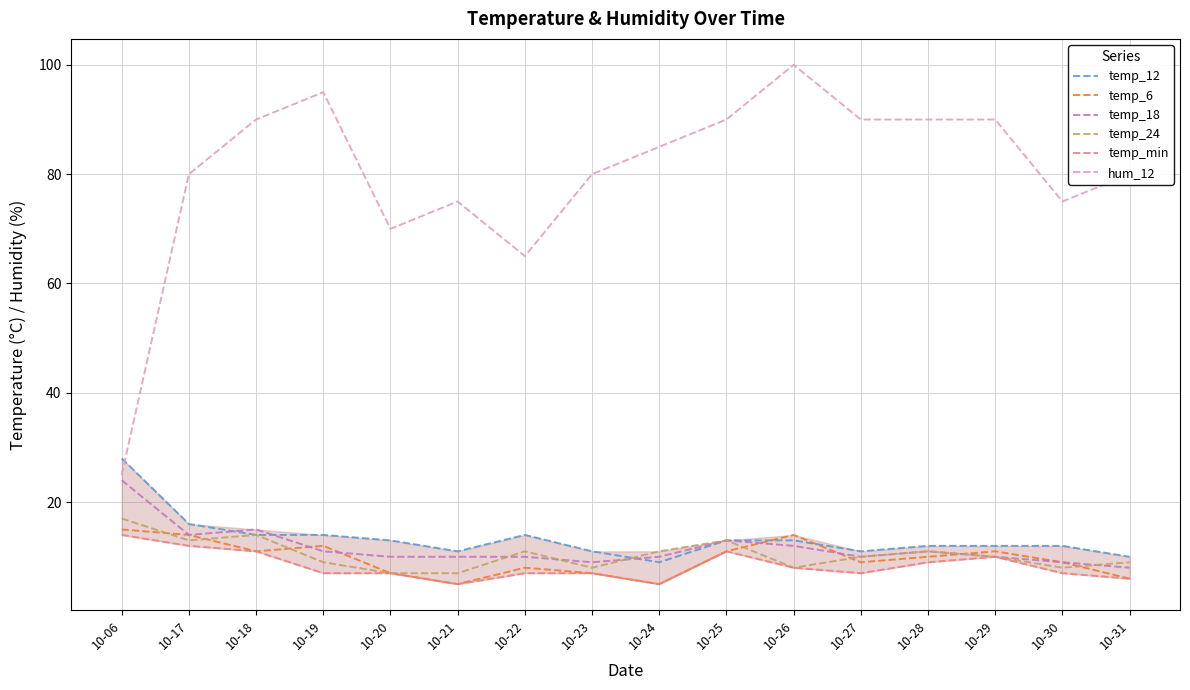

True or false: temp_18 has more than 2 points higher than both neighbors.

True